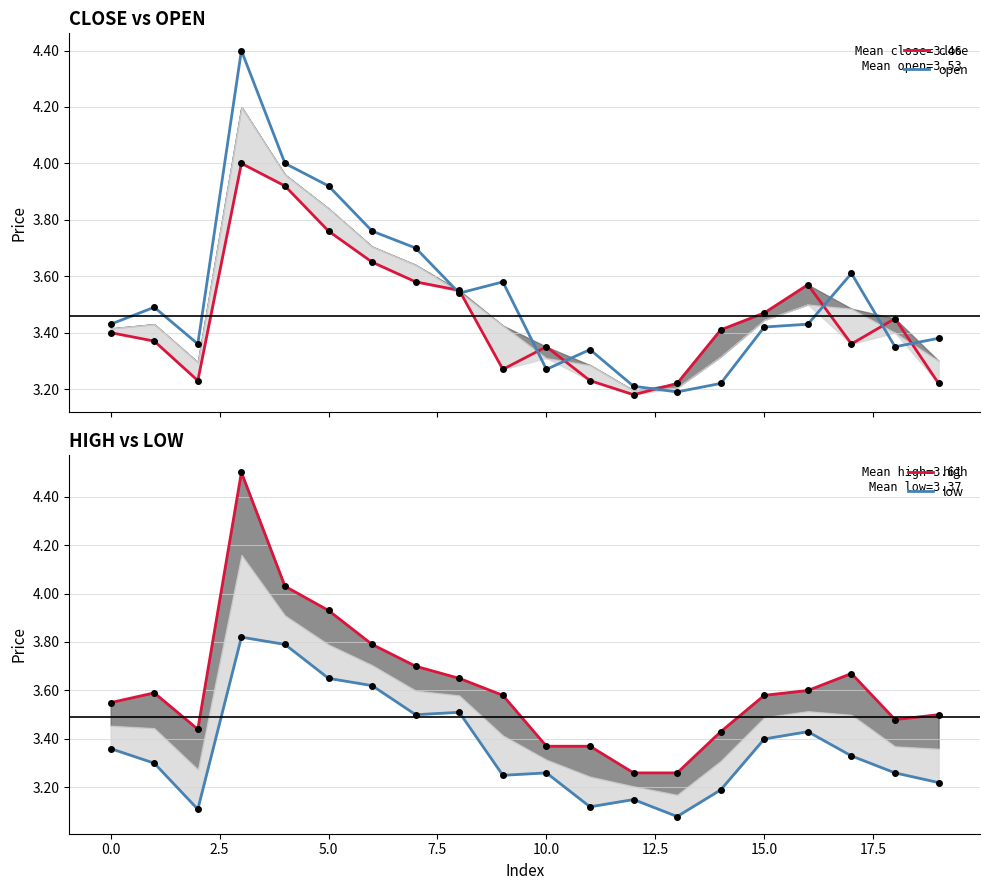

Where is low nearest to the value 3?

13